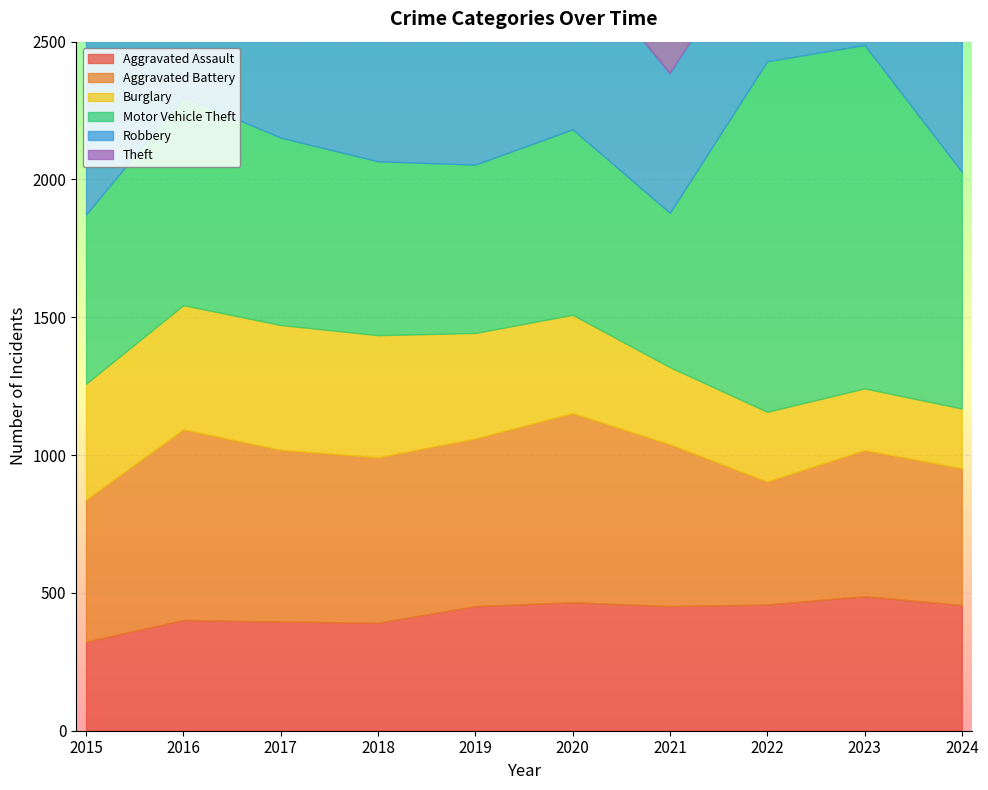

True or false: Burglary and Theft cross at least once.

False